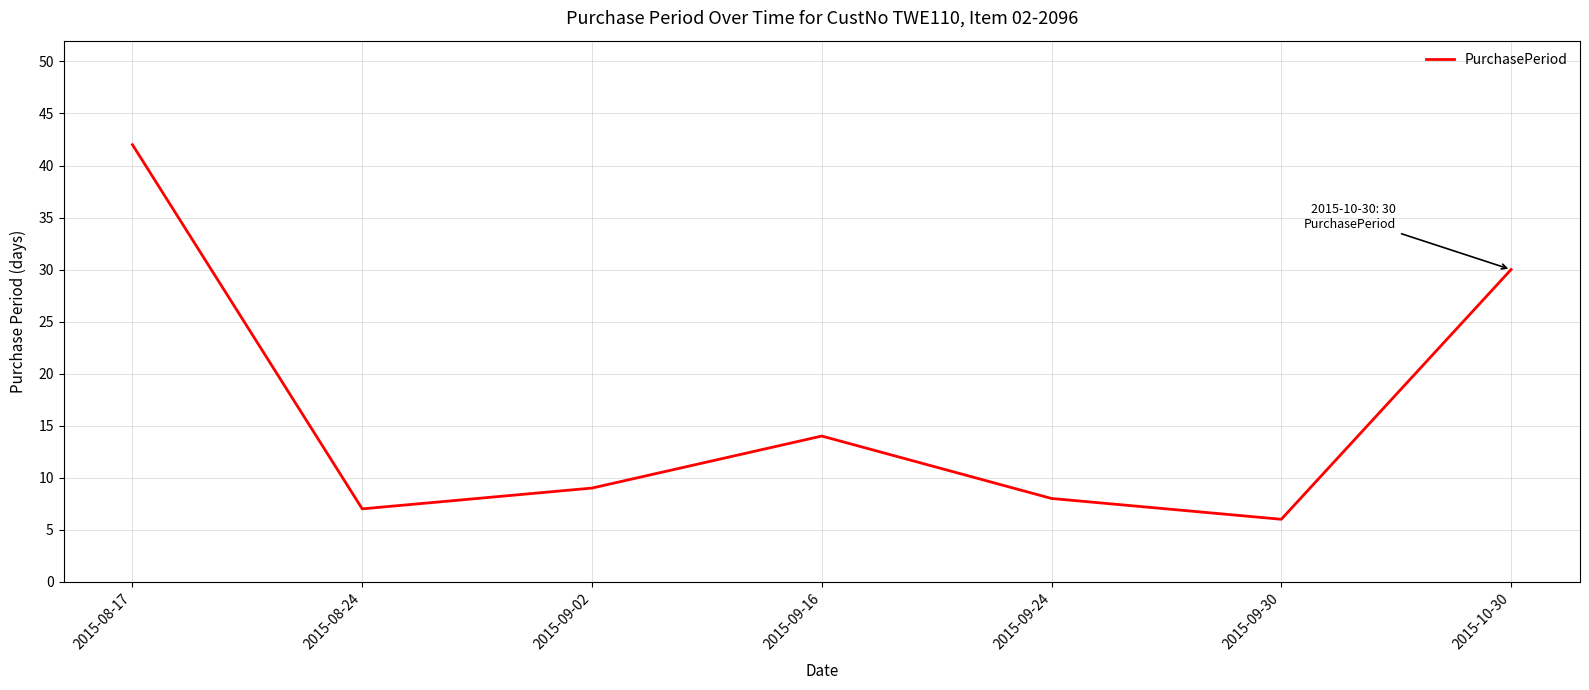

List the labels in order of value, largest first.

2015-08-17, 2015-10-30, 2015-09-16, 2015-09-02, 2015-09-24, 2015-08-24, 2015-09-30